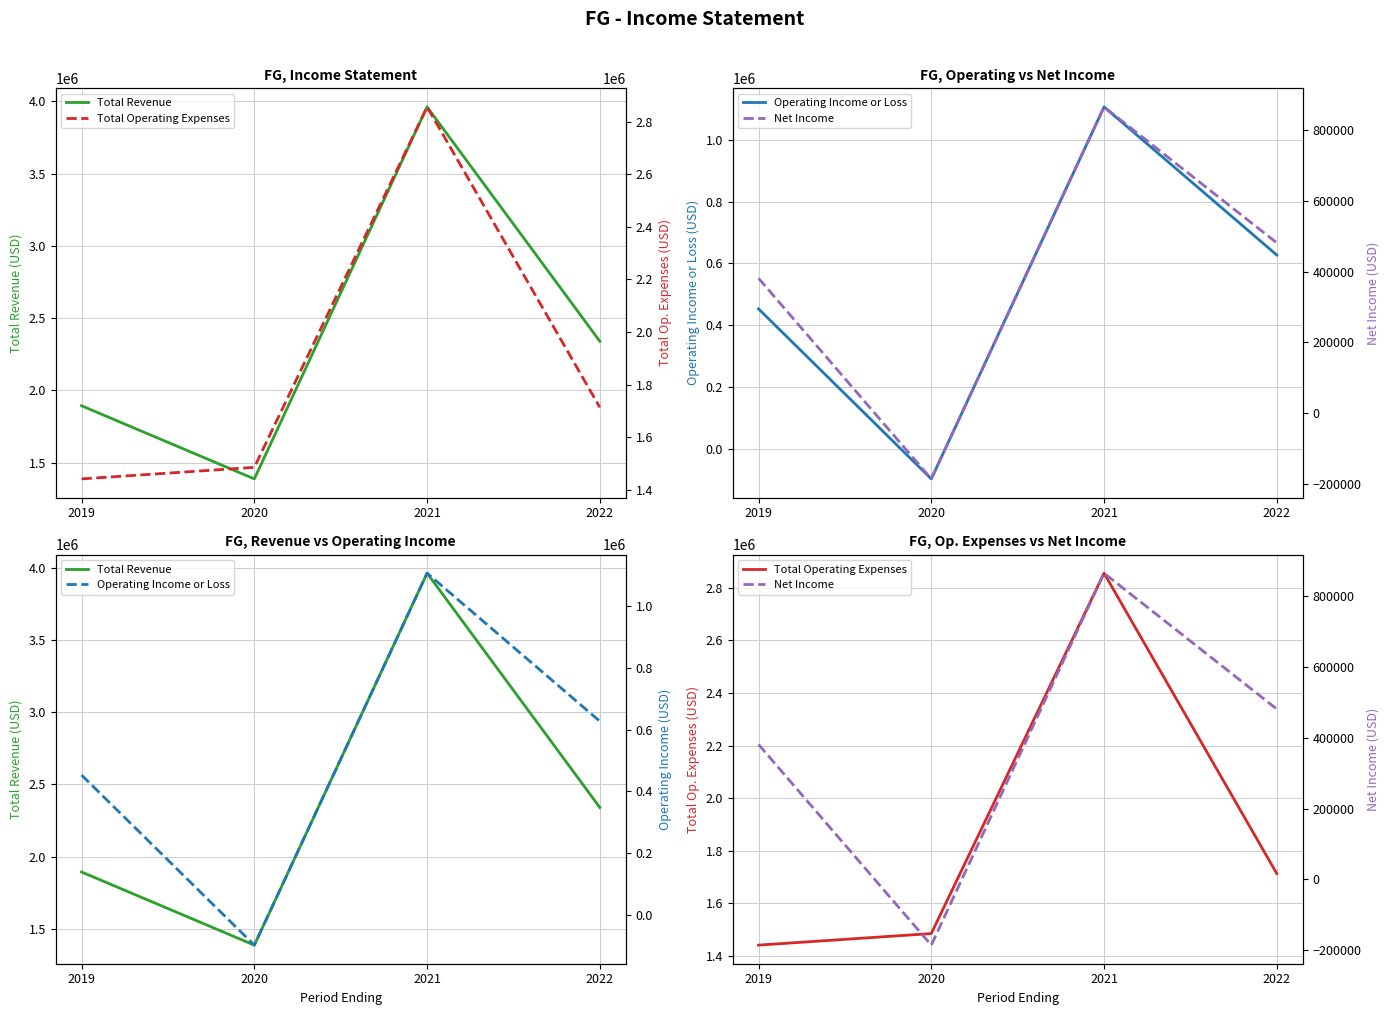

Which series has the largest range (max minus min)?

Total Revenue